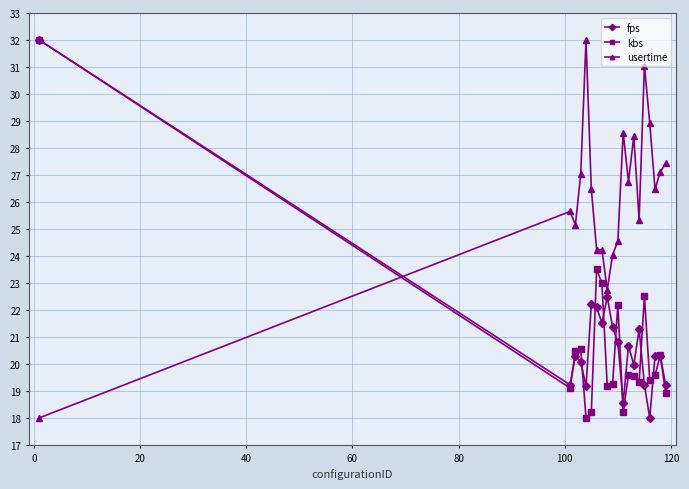

What is the maximum value for fps?

32.0